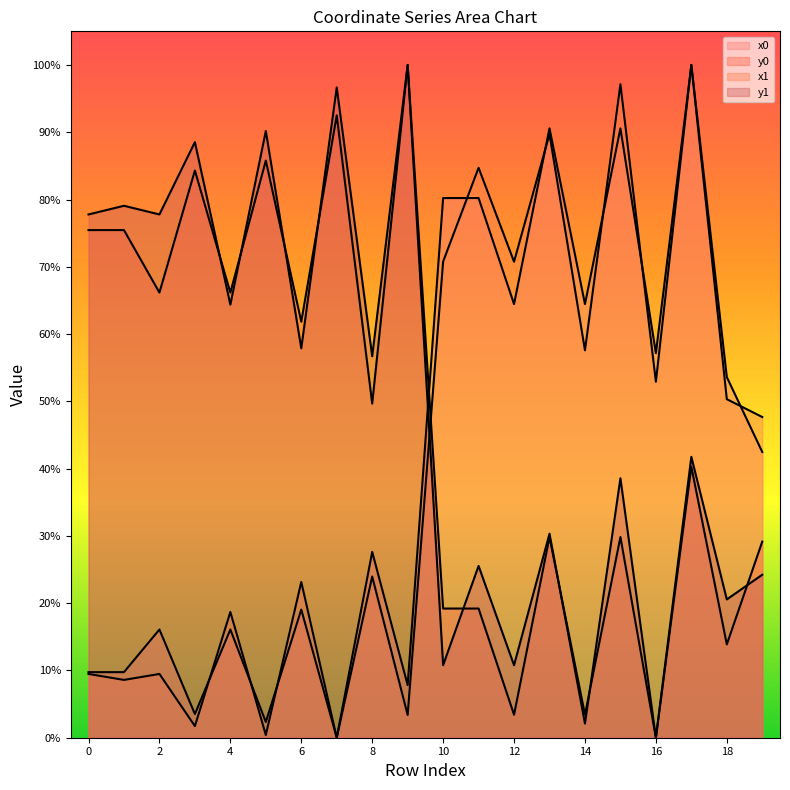

What is the value of the y0 point at the 15th from the left?

3.4